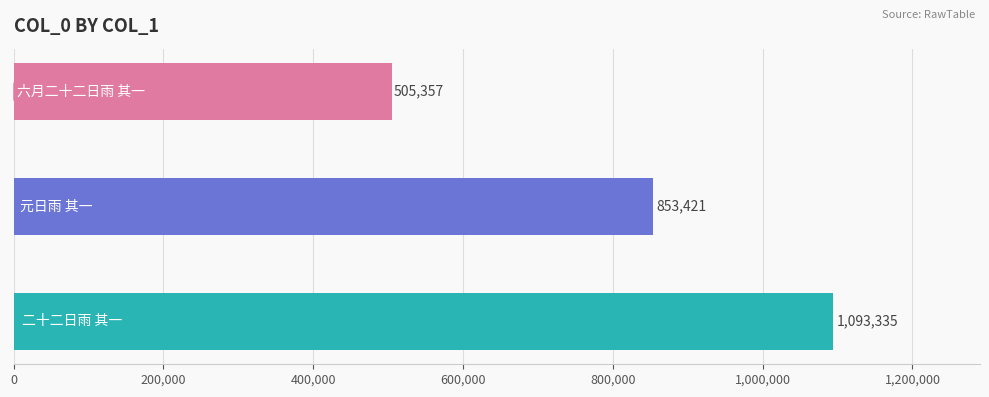

What is the change in value from 元日雨 其一 to 六月二十二日雨 其一?

-348064